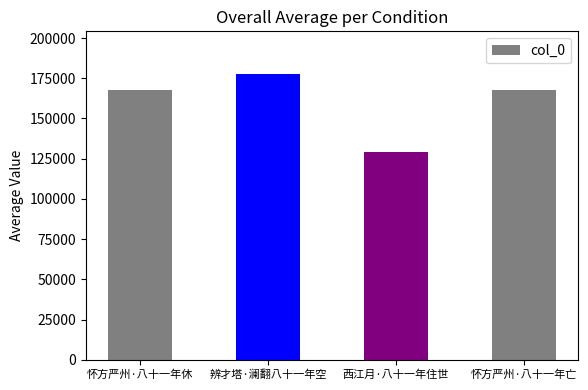

What is the smallest value displayed?

128966